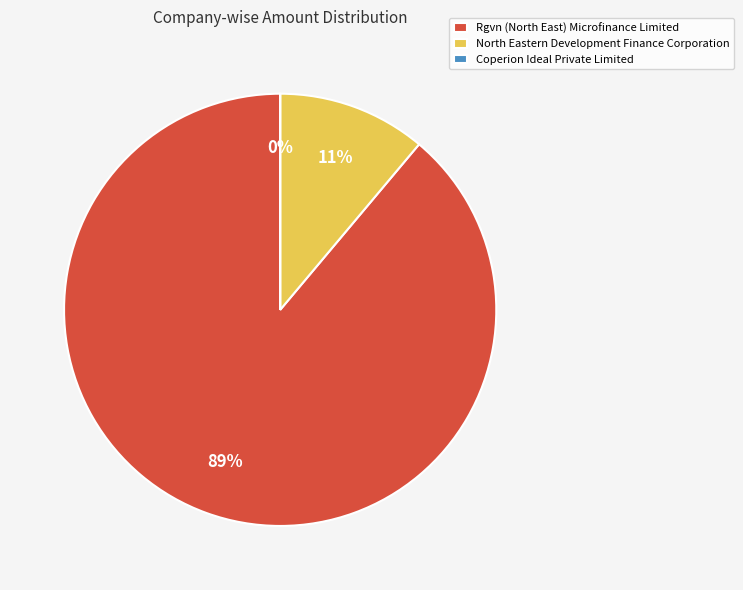

Do Rgvn (North East) Microfinance Limited and North Eastern Development Finance Corporation together represent more than half of the pie?

Yes